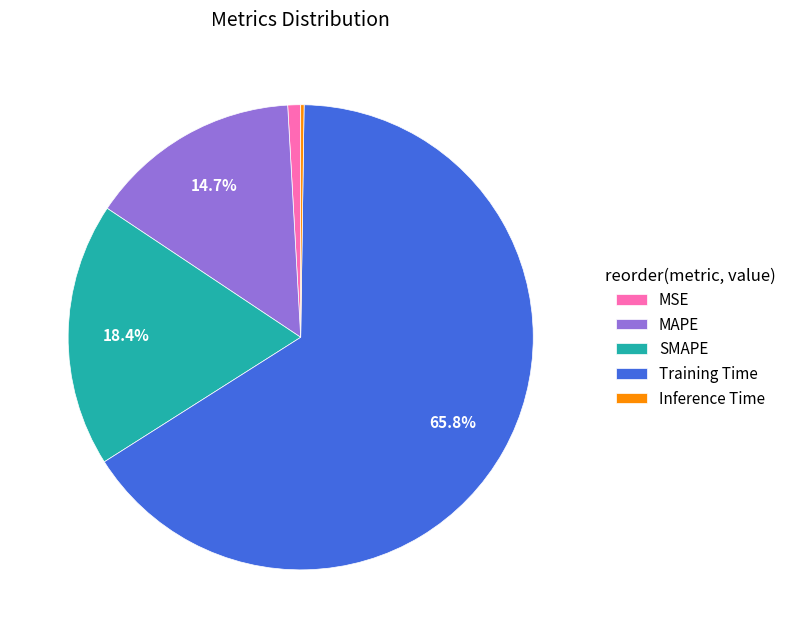

To the nearest percent, what portion does MAPE represent?

15%